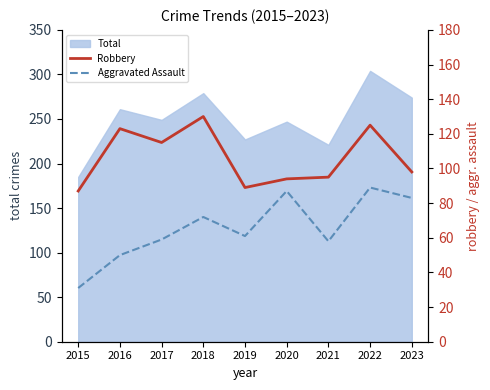

Between 2019 and 2022, which series saw the biggest shift?

Robbery